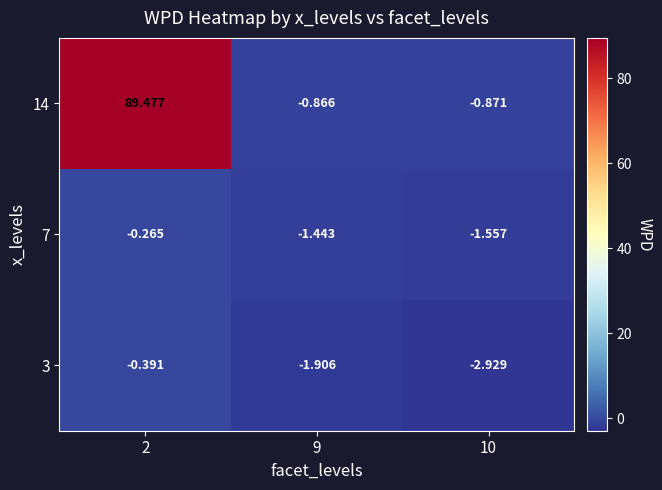

Is the value of 3 at 10 greater than the value of 14 at 10?

No